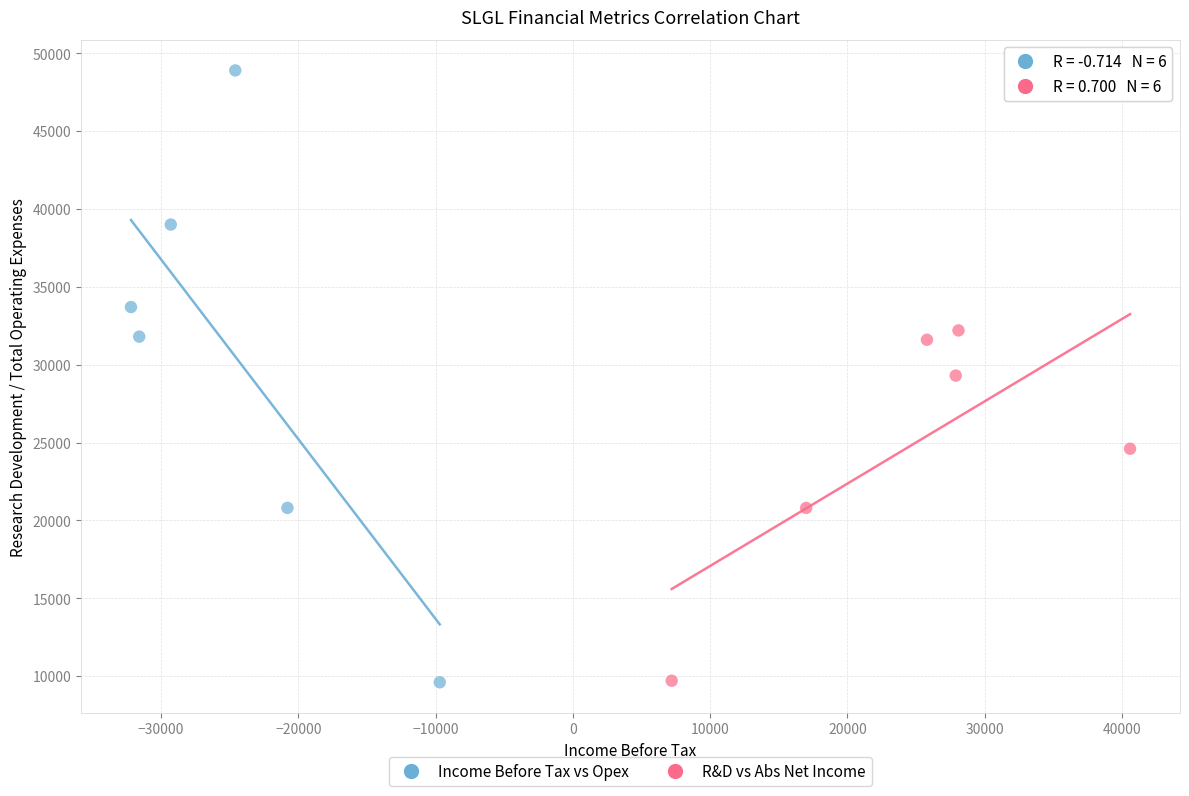

Which series has the largest Y range (max minus min)?

Income Before Tax vs Opex